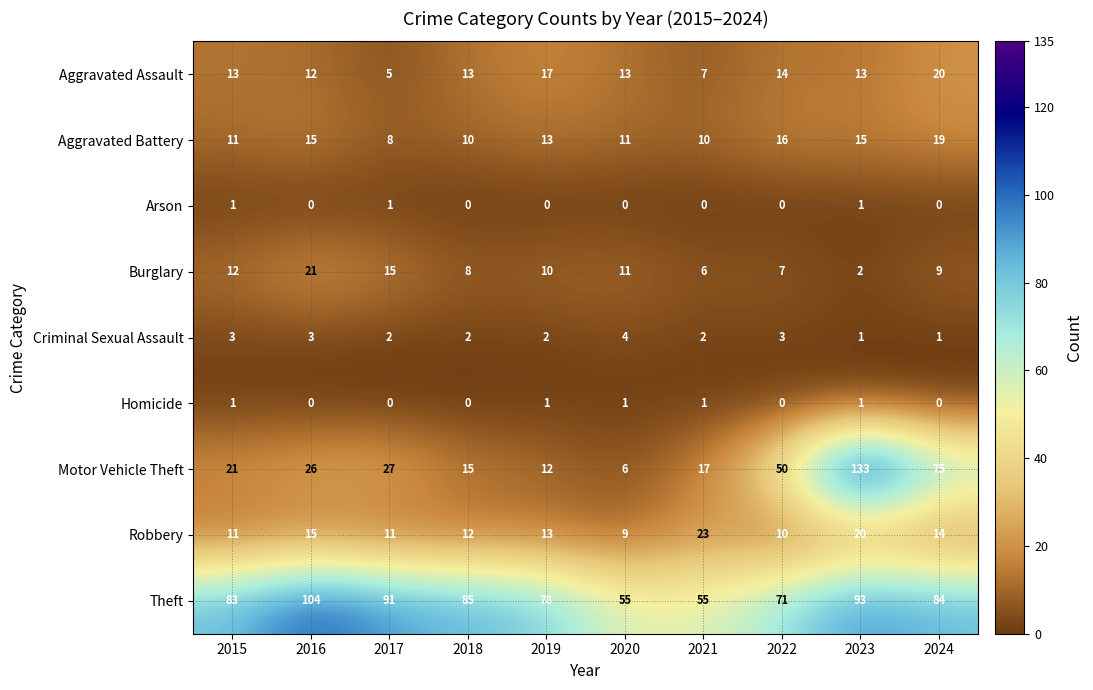

Is it true that Homicide equals 0 at 2017?

True